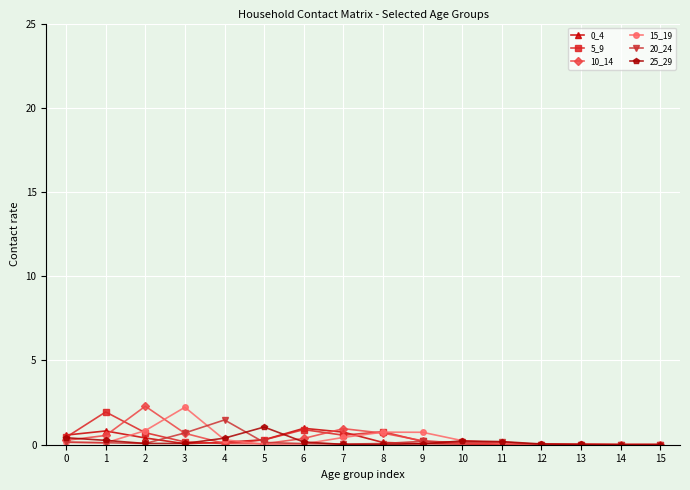

What is the value of the 0_4 point at the 2nd from the left?

0.8